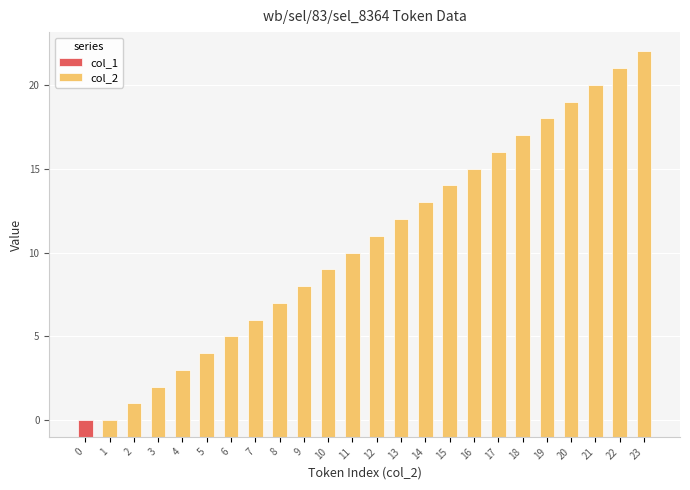

List the labels in order of col_2 value, smallest first.

0, 1, 2, 3, 4, 5, 6, 7, 8, 9, 10, 11, 12, 13, 14, 15, 16, 17, 18, 19, 20, 21, 22, 23